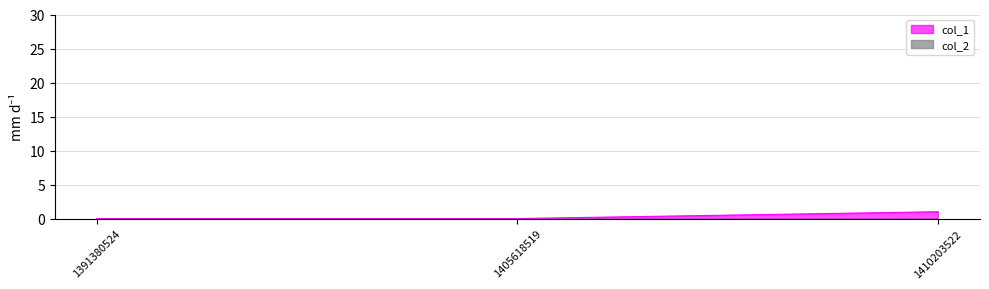

True or false: the data shows 1 at 1391380524.

False